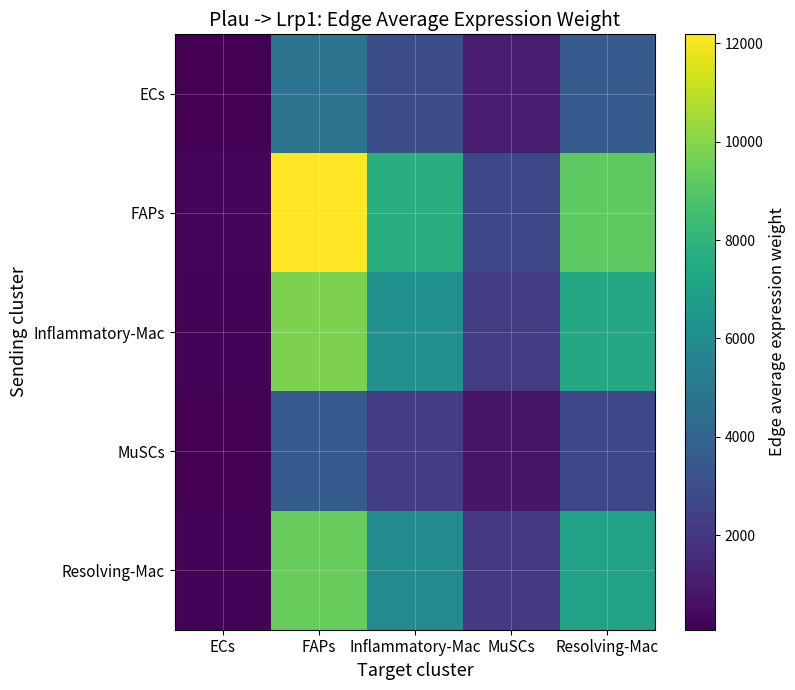

Which category has the lowest value across all series?

ECs